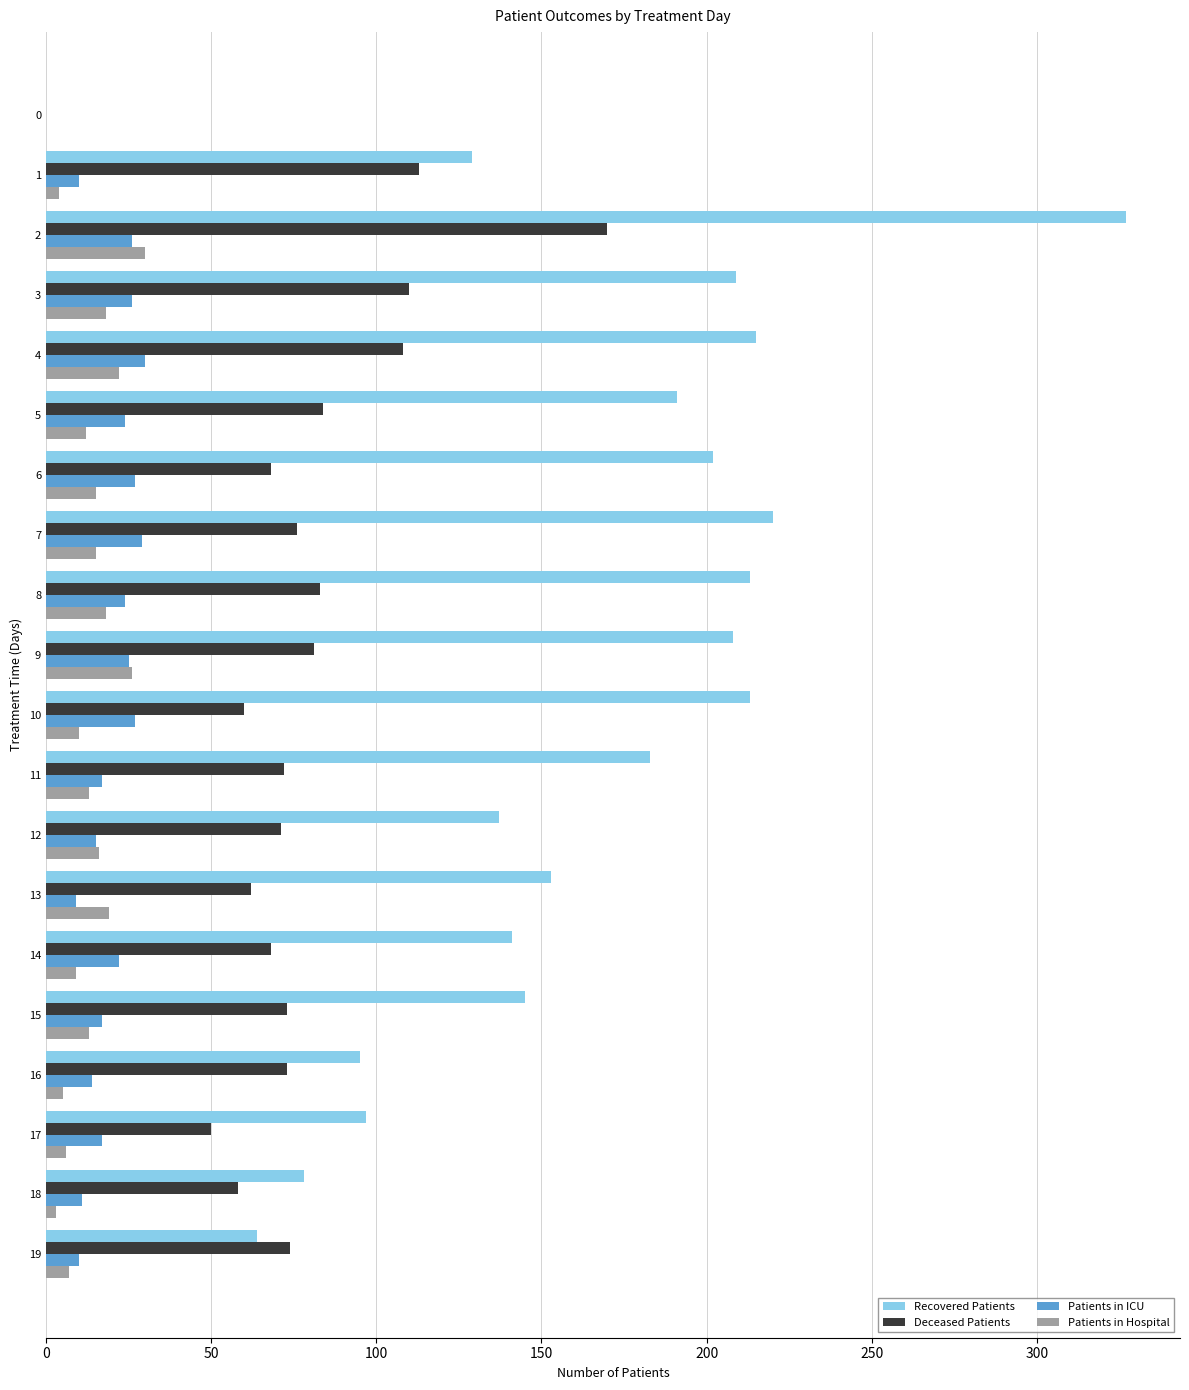

The value of Recovered Patients at 5 is 253. True or false?

False